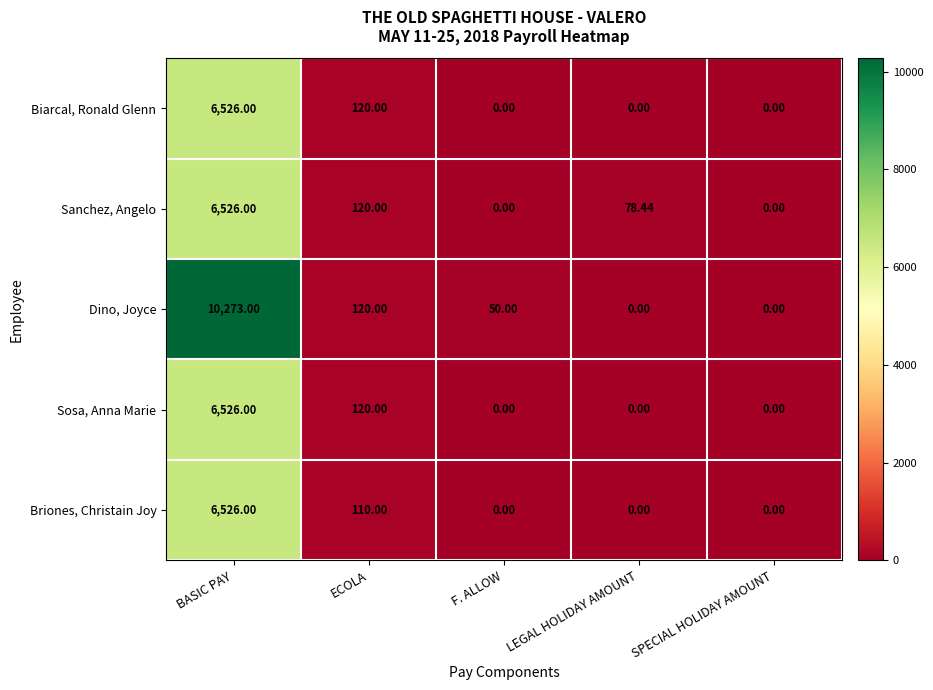

At which label is Sanchez, Angelo closest to 3263?

ECOLA